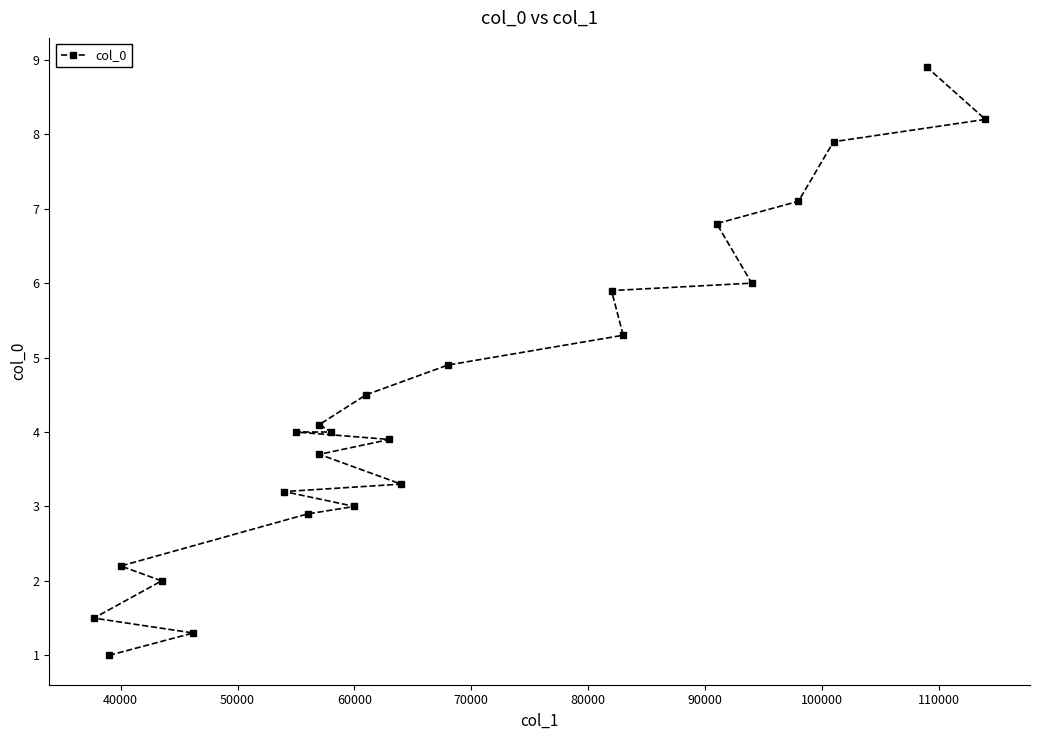

Does the chart display data point markers on the line(s)?

Yes